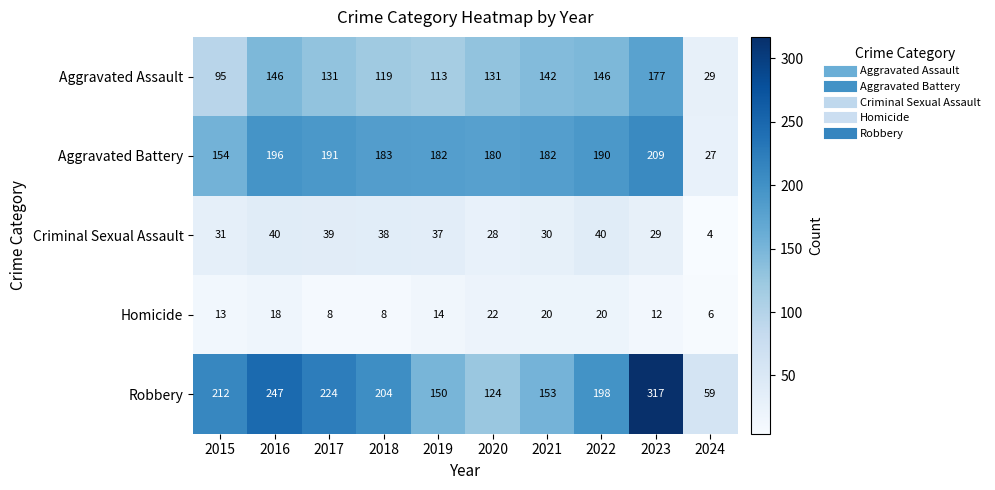

Where is Aggravated Assault nearest to the value 103?

2015